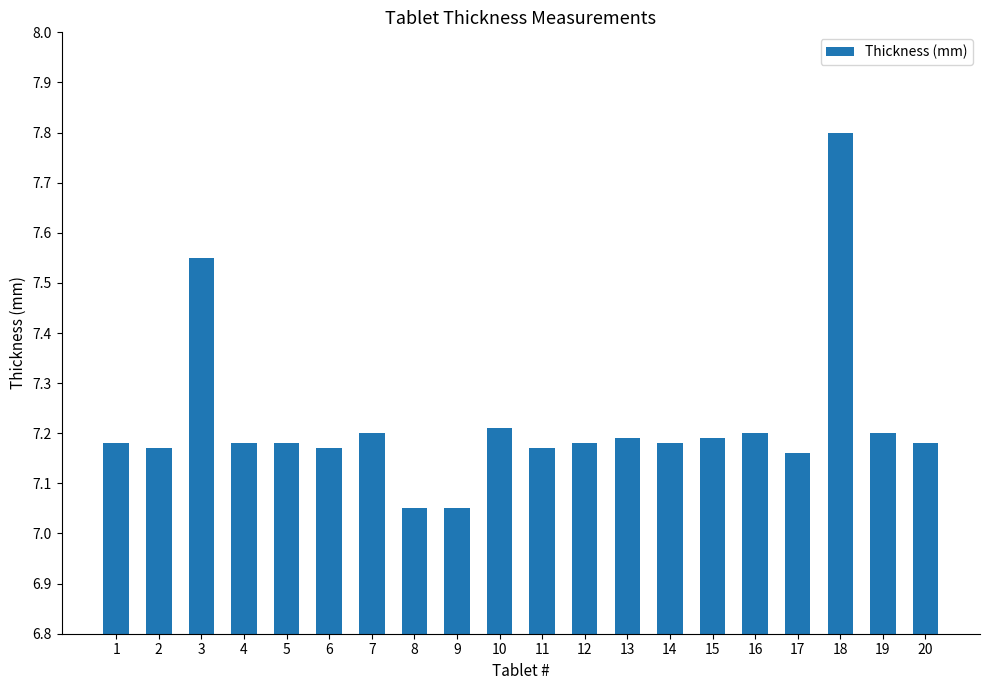

Which label corresponds to the largest value in the chart?

18